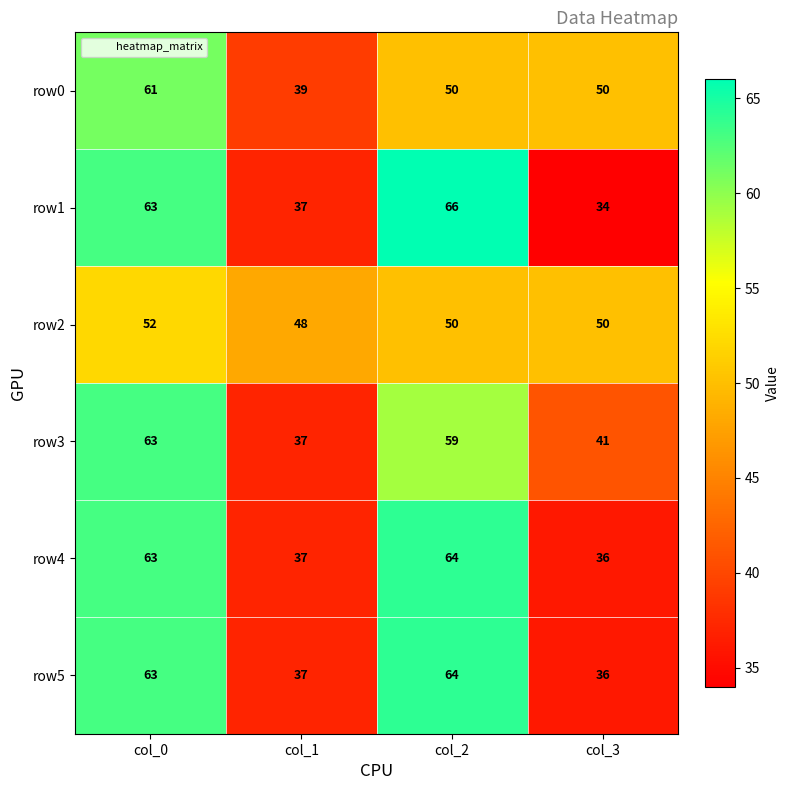

How many values in the row3 series are below 59?

2